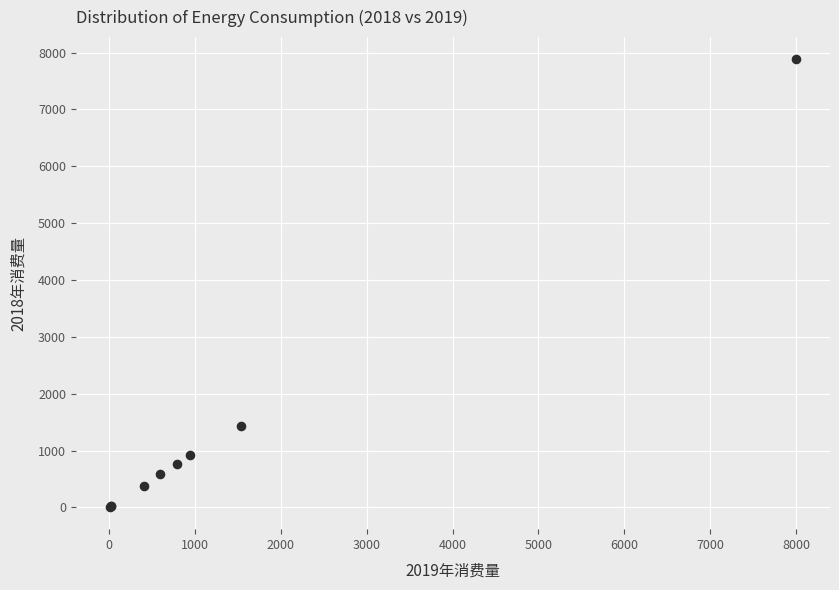

What Y value in the scatter plot is closest to 3944?

1428.8